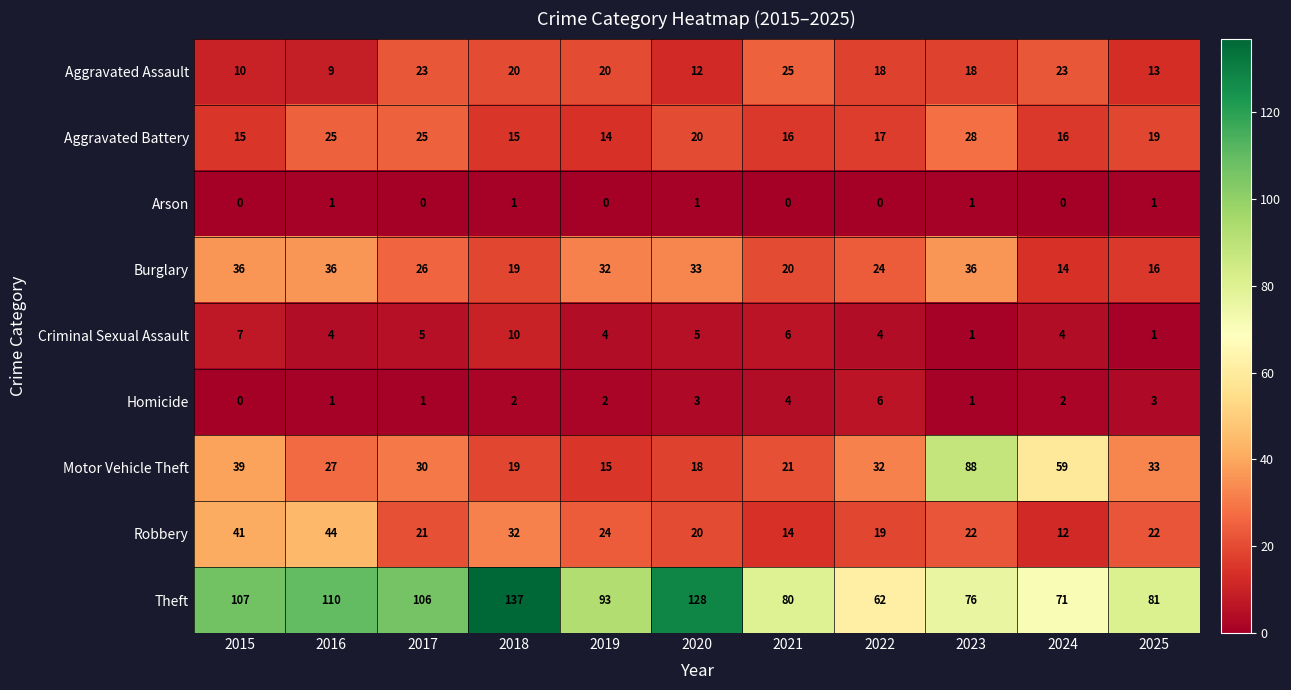

What is the difference between the maximum and second lowest values in the Aggravated Battery series?

13